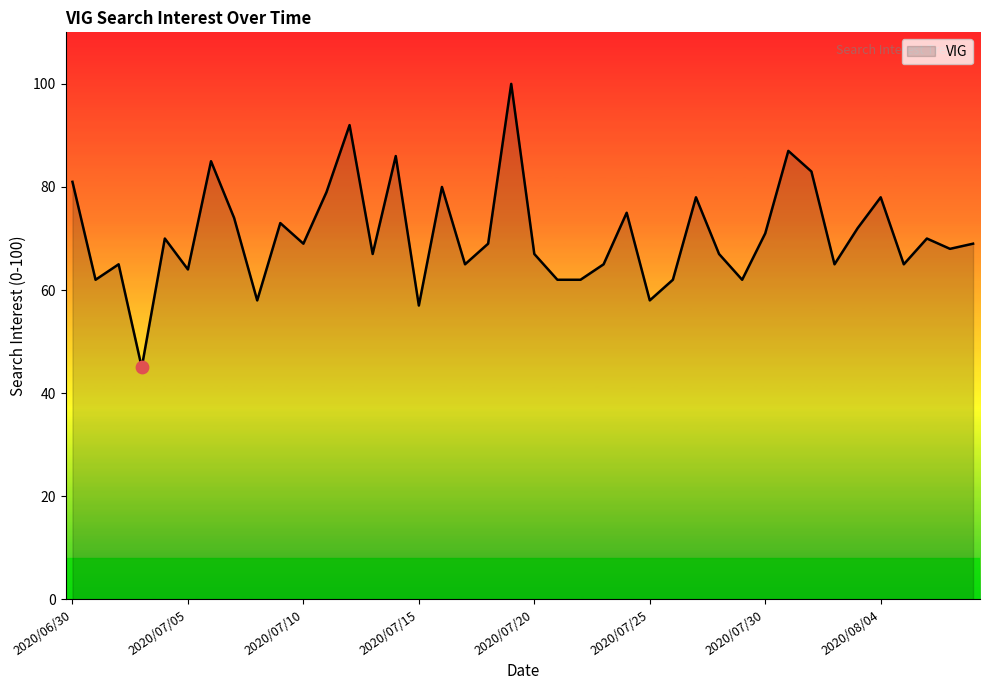

What is the smallest value displayed?

45